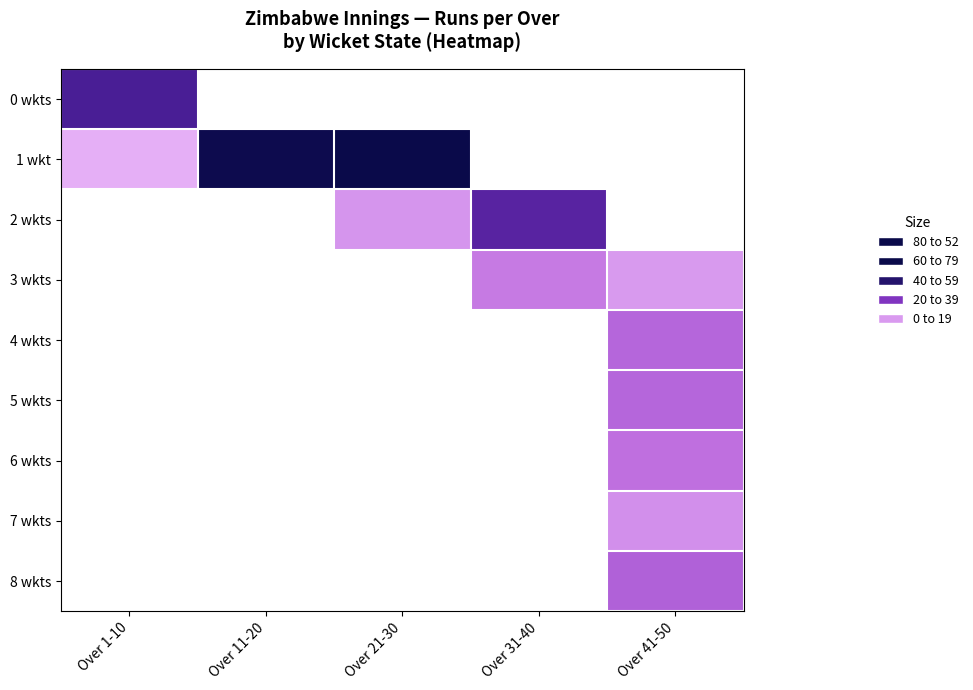

How many values in 0 wkts are above zero?

1